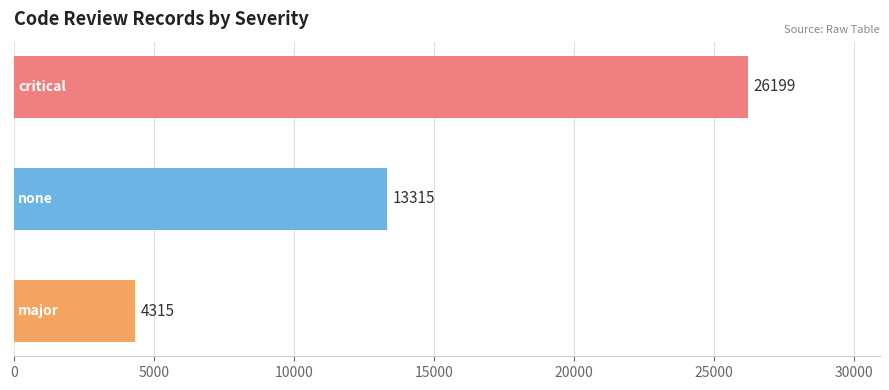

What is the sum of all values?

43829